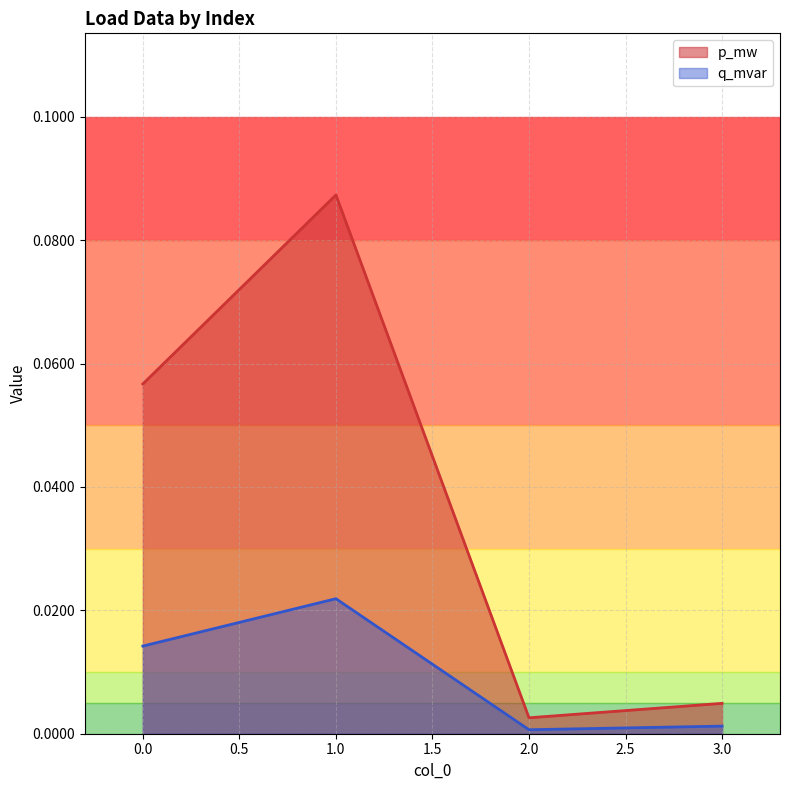

Rank the categories by p_mw value from highest to lowest.

1, 0, 3, 2